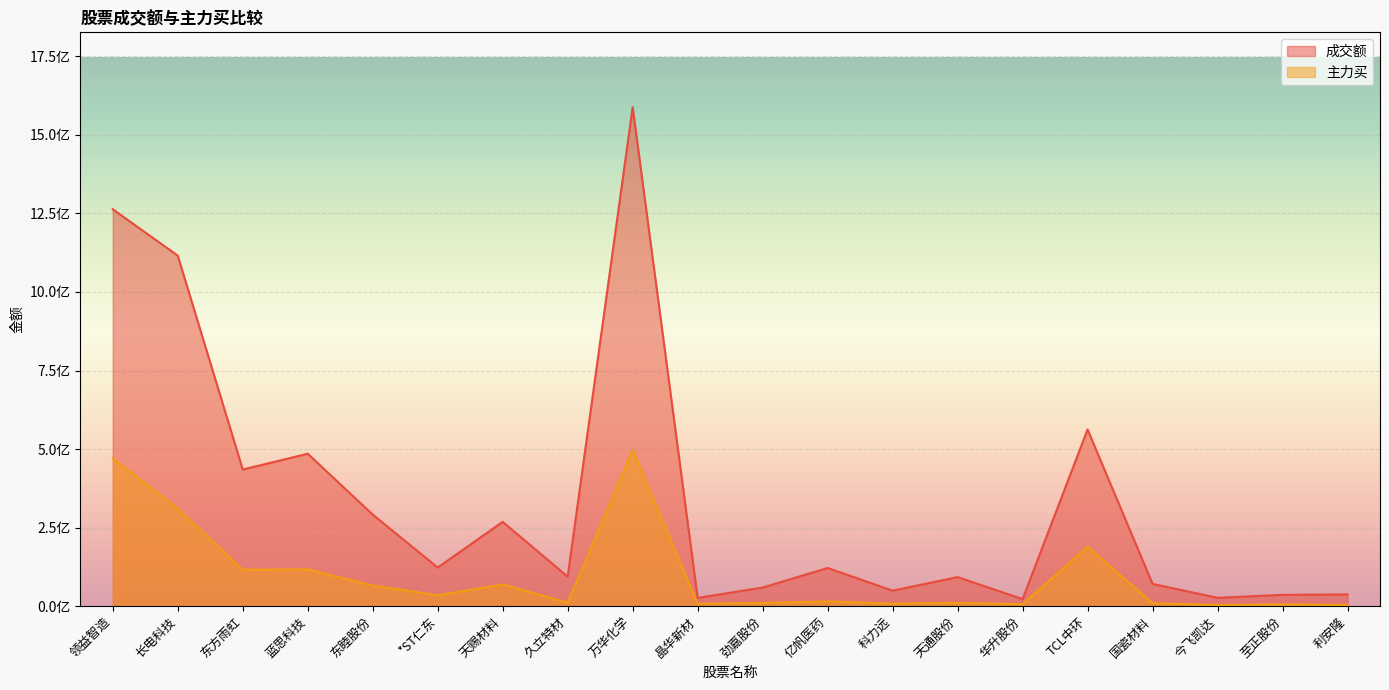

Rank the series by their maximum value, from lowest to highest.

主力买, 成交额